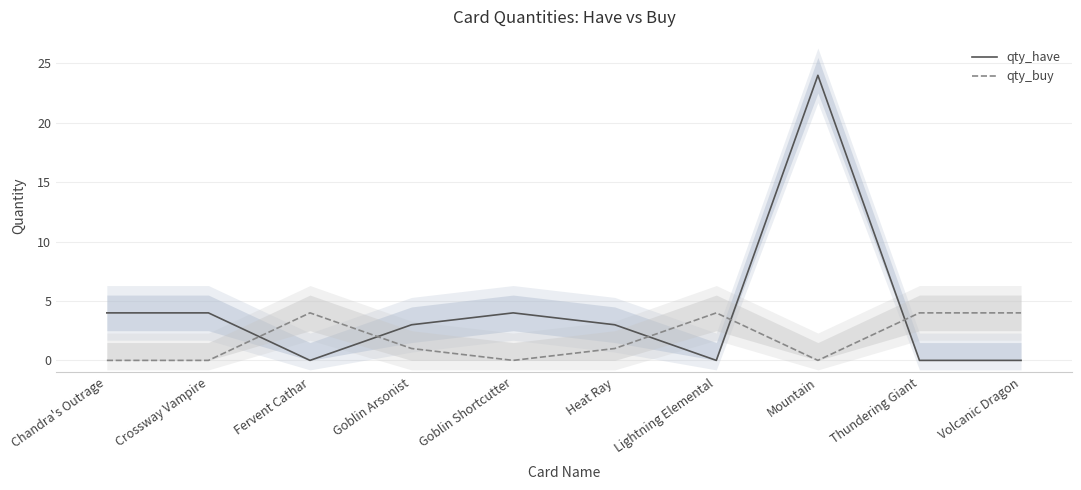

What is the highest value of the qty_have series?

24